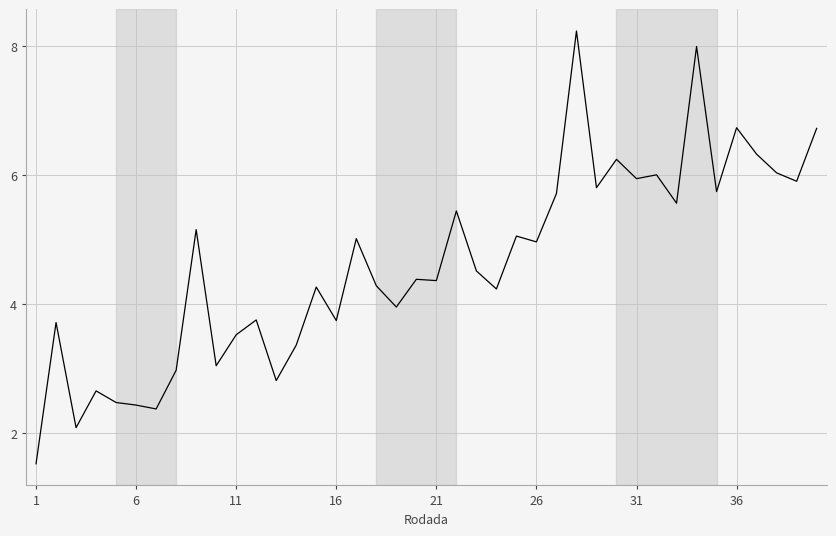

Does the chart display data point markers on the line(s)?

No